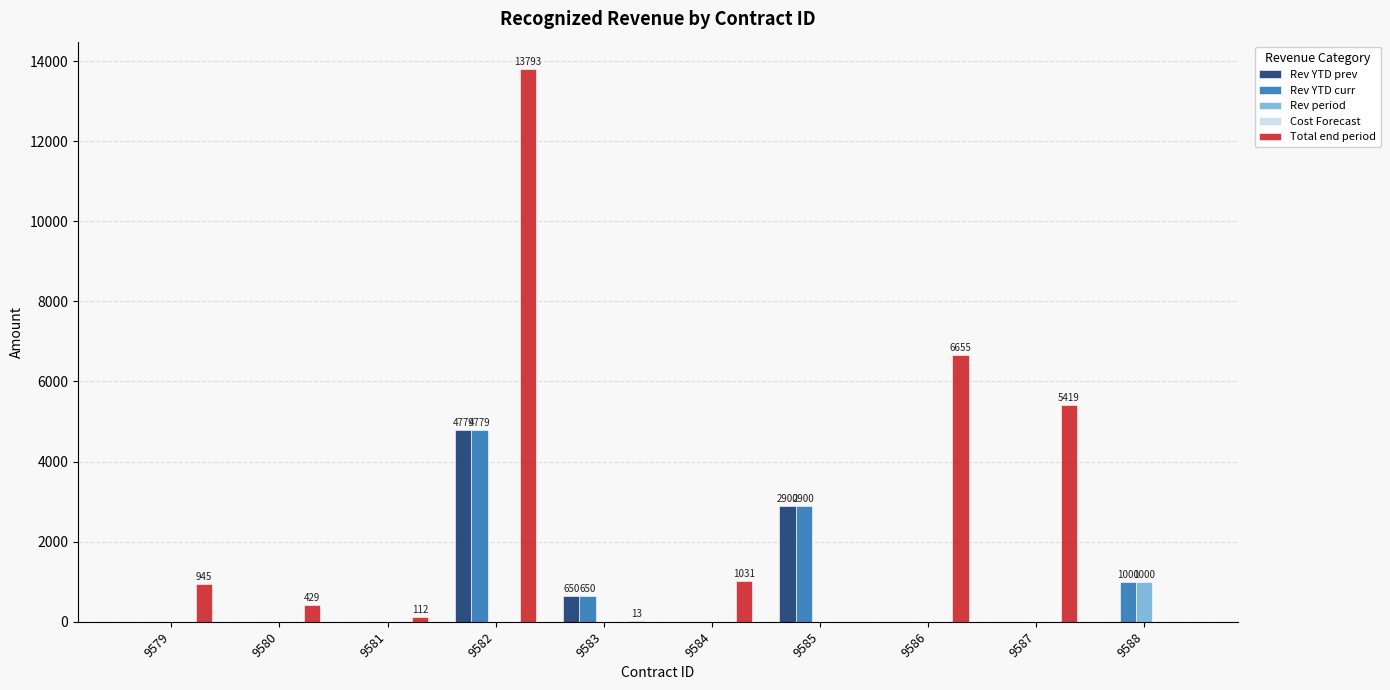

What is the highest value of the Rev period series?

1000